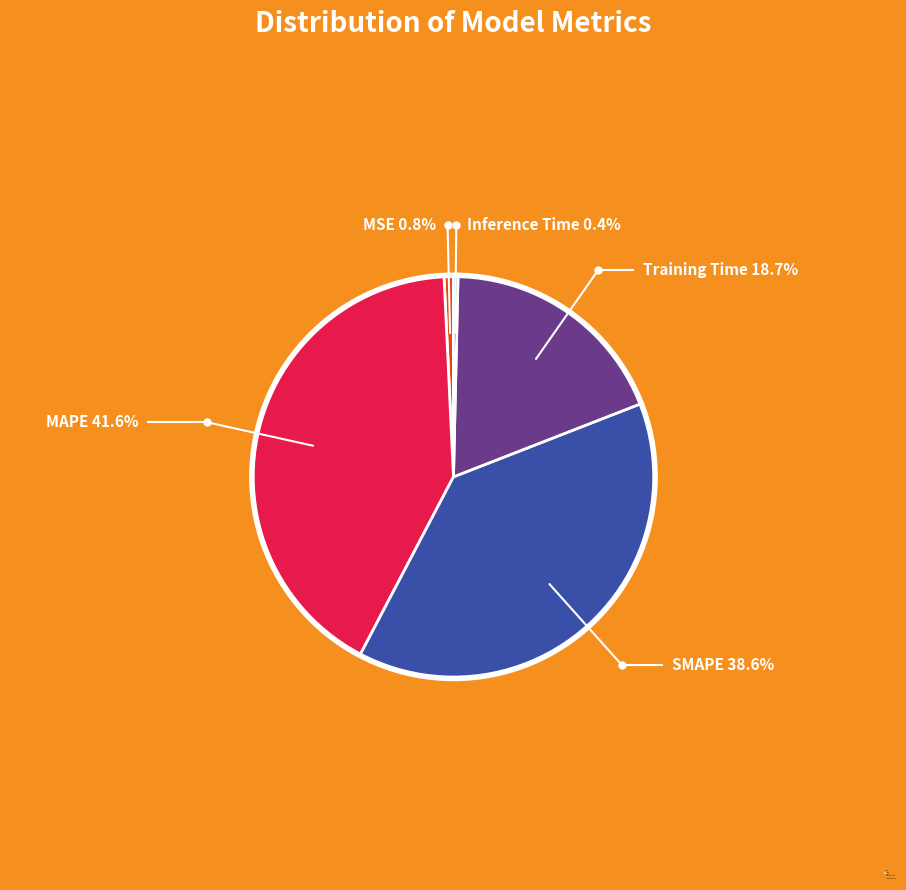

The SMAPE slice represents 39% of the pie. True or false?

True